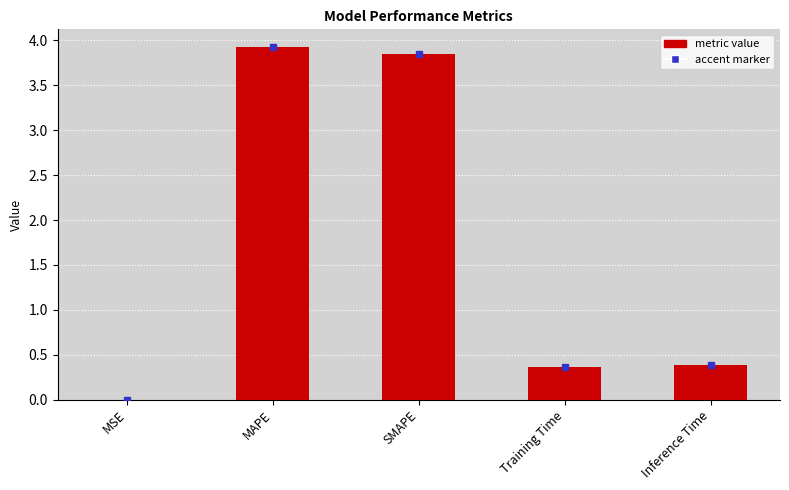

The chart shows a value of 2.5 at MAPE. True or false?

False